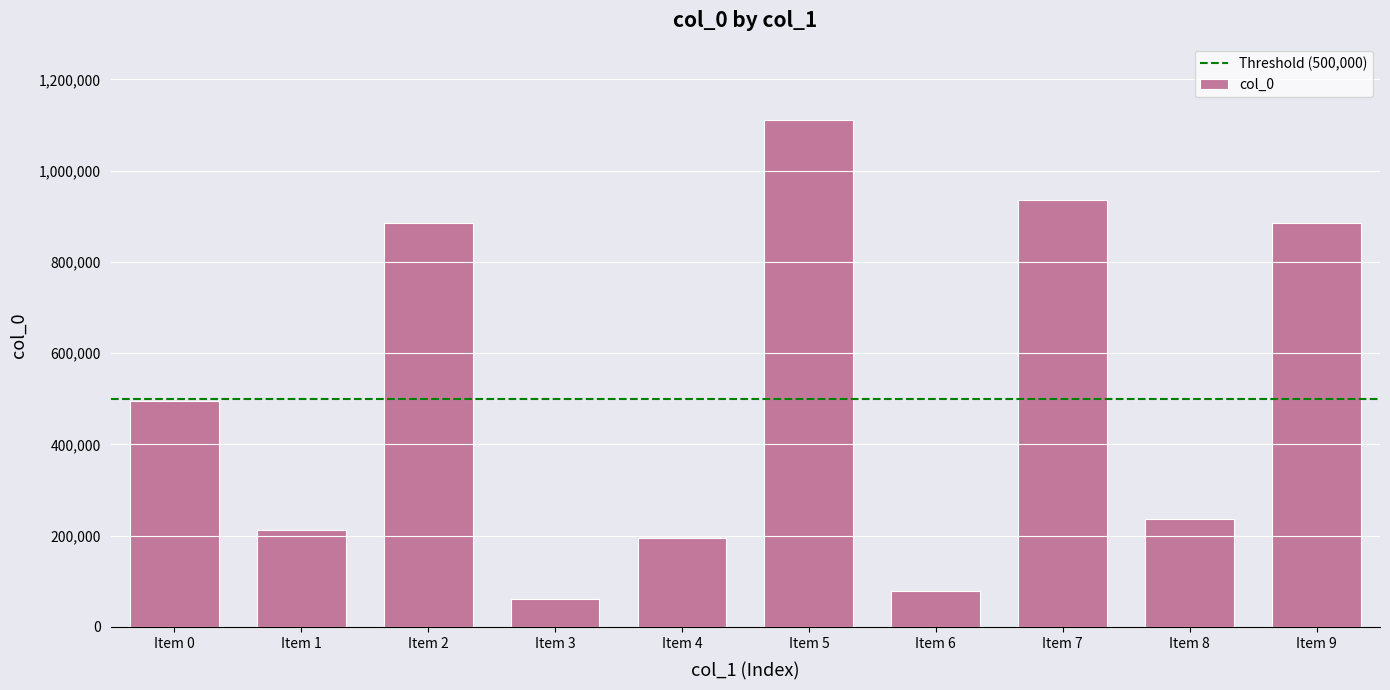

Is it true that the value at Item 1 is 70715?

False